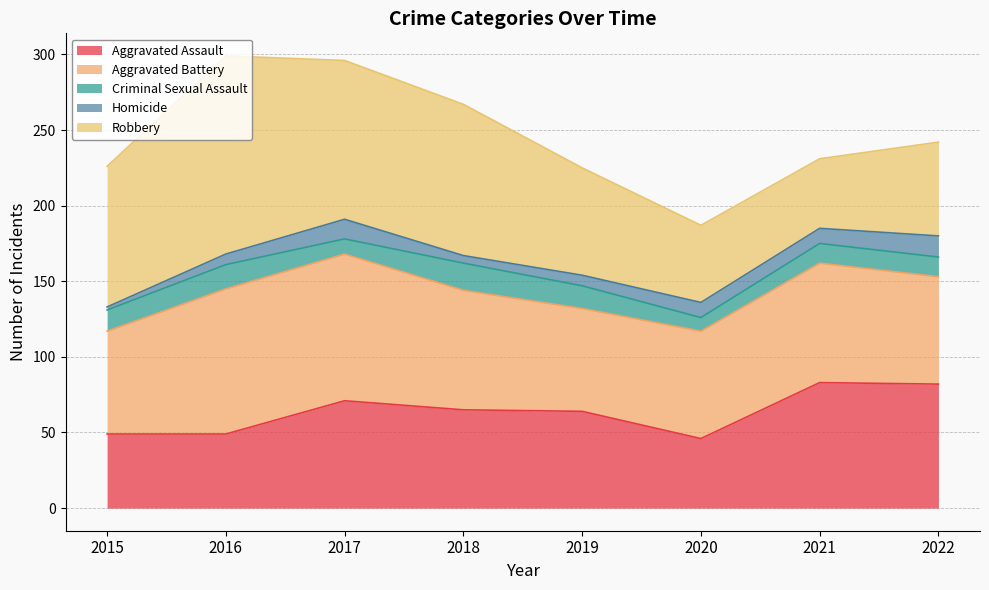

Is the value of Aggravated Assault at 2016 greater than the value of Criminal Sexual Assault at 2017?

Yes